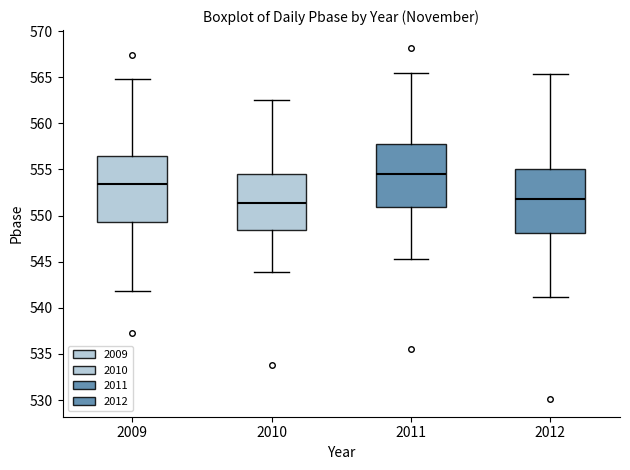

Where does the median line of the box at x = 2012 sit on the y-axis? The values are not printed on the chart, so give them approximately, as read against the axis.

552.0